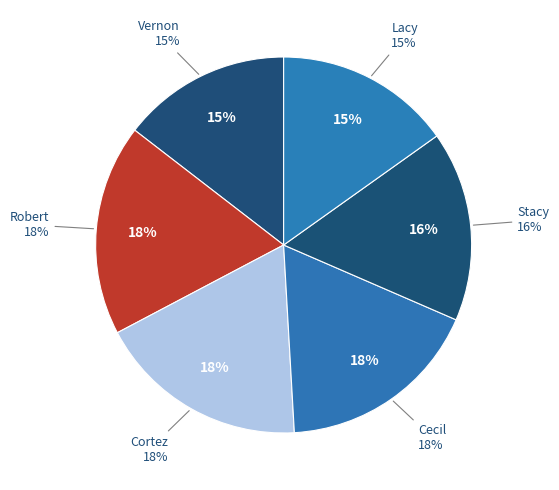

Which category has the biggest portion of the pie?

Robert